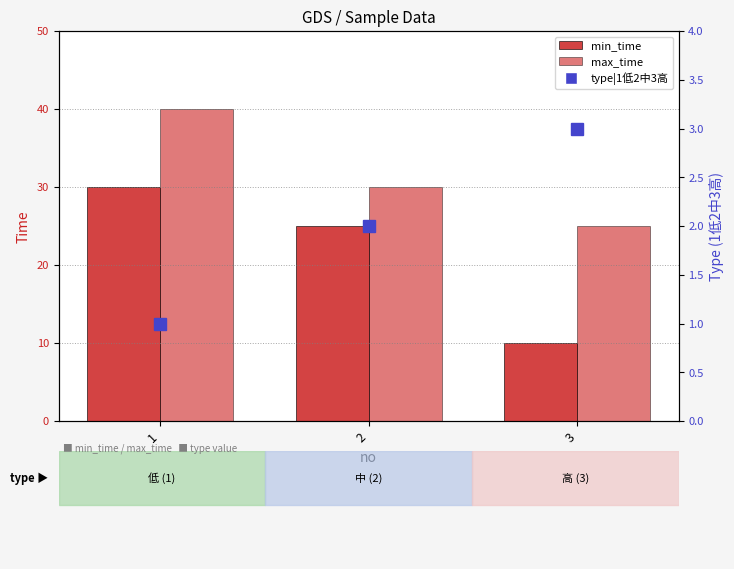

What is the sum of all max_time values?

95